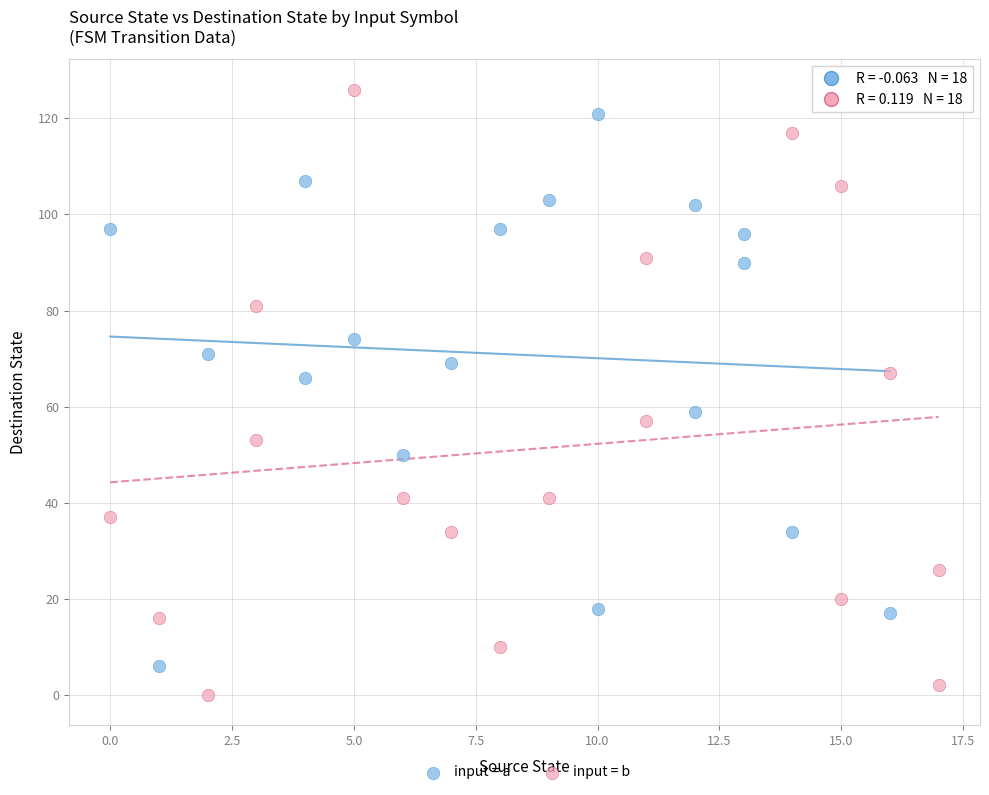

Which series contains the lowest Y value?

input = b